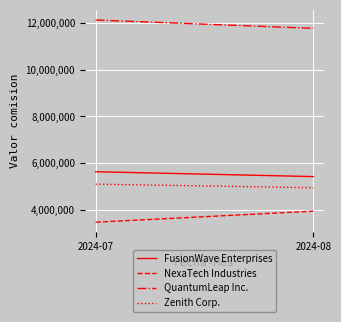

Which series changed the most between 2024-07 and 2024-08?

NexaTech Industries